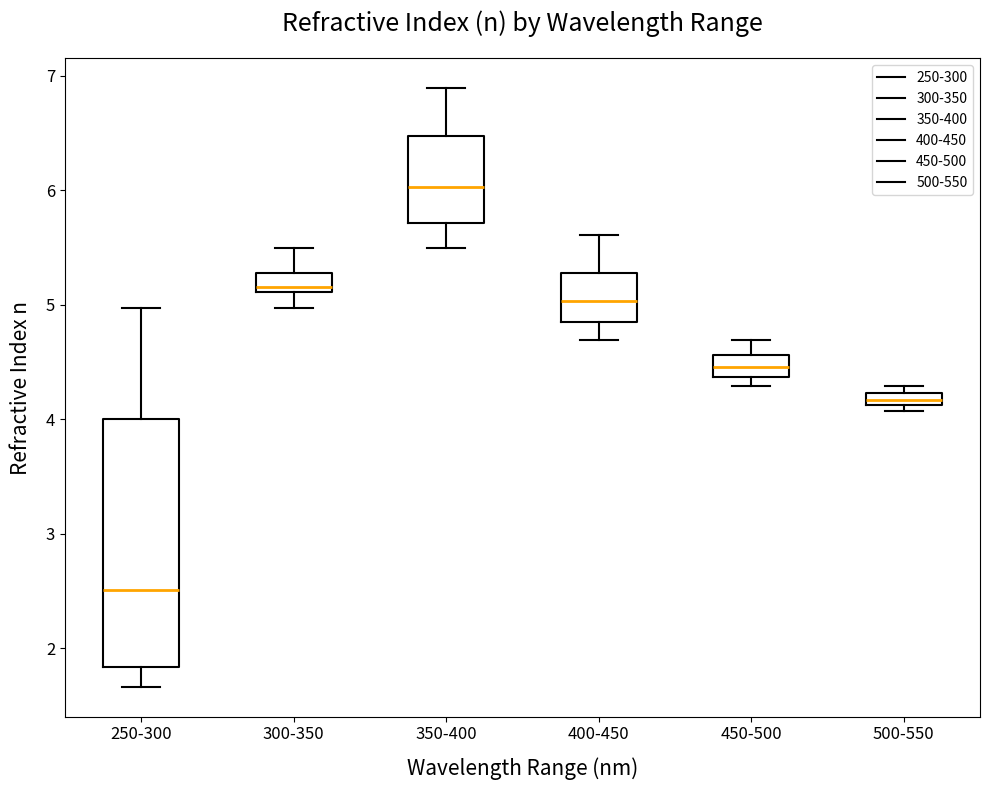

Which box's median line is the highest?

350-400